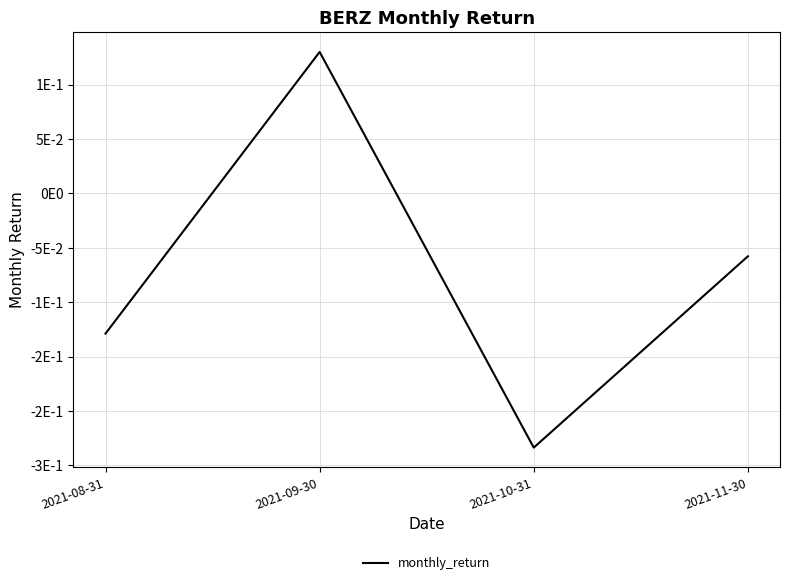

Rank the categories by value from lowest to highest.

2021-10-31, 2021-08-31, 2021-11-30, 2021-09-30